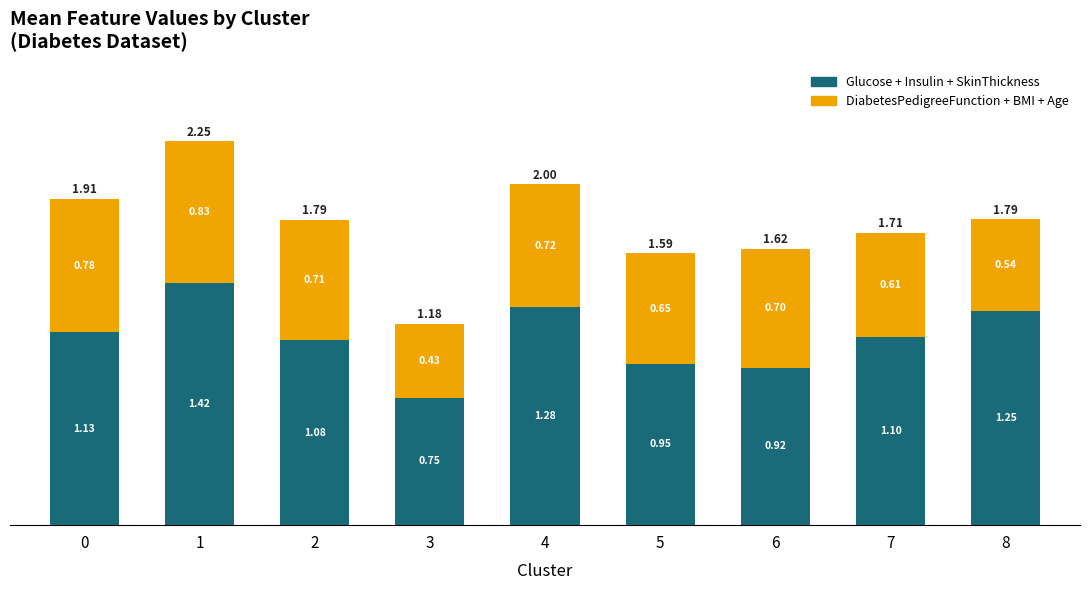

What is the total value across all series at 3?

1.2